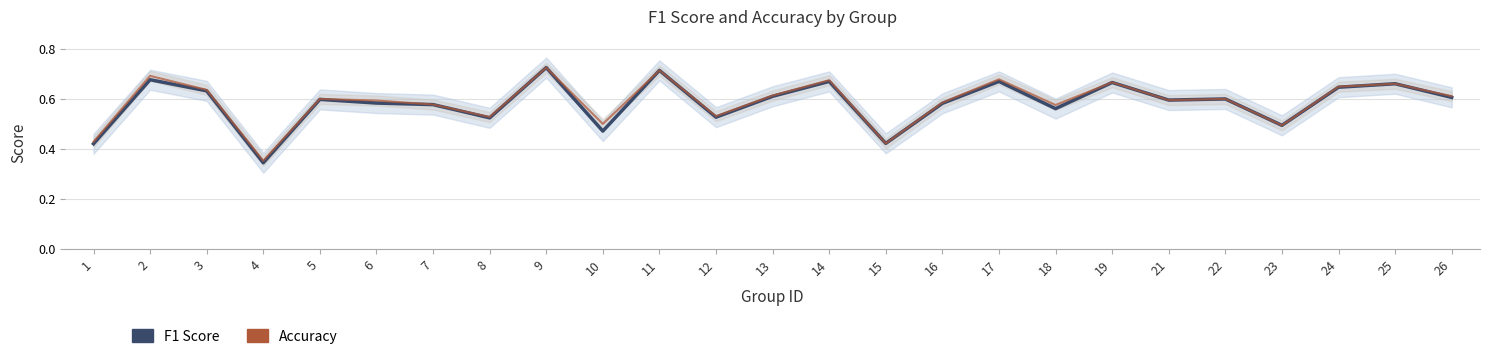

Reading left to right, list all the values displayed in this chart.

F1 Score: 1=0.4	2=0.7	3=0.6	4=0.3	5=0.6	6=0.6	7=0.6	8=0.5	9=0.7	10=0.5	11=0.7	12=0.5	13=0.6	14=0.7	15=0.4	16=0.6	17=0.7	18=0.6	19=0.7	21=0.6	22=0.6	23=0.5	24=0.6	25=0.7	26=0.6
Accuracy: 1=0.4	2=0.7	3=0.6	4=0.4	5=0.6	6=0.6	7=0.6	8=0.5	9=0.7	10=0.5	11=0.7	12=0.5	13=0.6	14=0.7	15=0.4	16=0.6	17=0.7	18=0.6	19=0.7	21=0.6	22=0.6	23=0.5	24=0.6	25=0.7	26=0.6